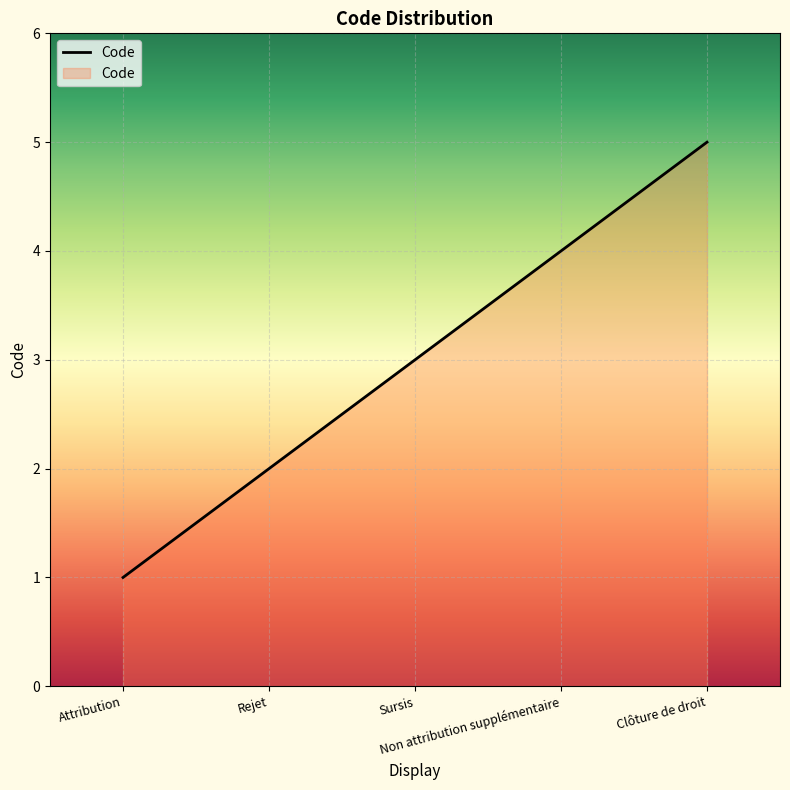

True or false: the data shows 1 at Rejet.

False